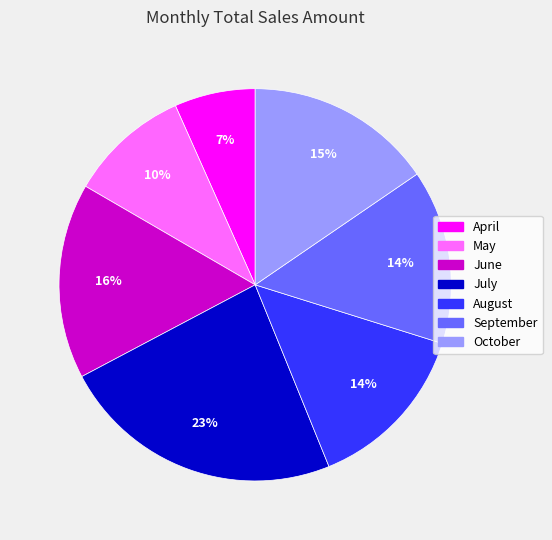

To the nearest percent, what is the difference between the September and June slice percentages?

2%